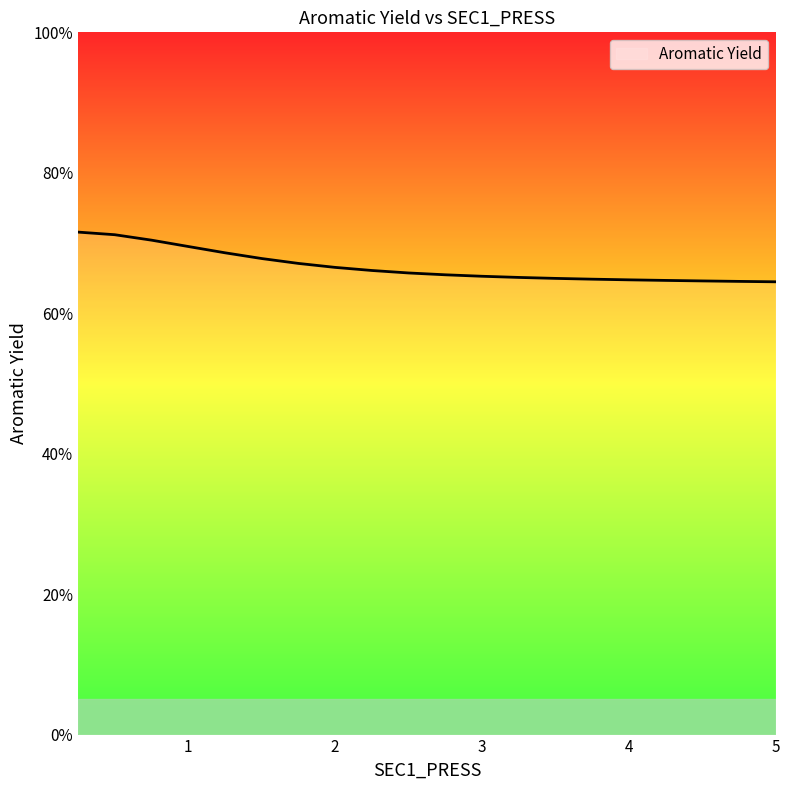

Reading left to right, what are all the values shown in this chart?

0.25=0.7	0.5=0.7	0.75=0.7	1.0=0.7	1.25=0.7	1.5=0.7	1.75=0.7	2.0=0.7	2.25=0.7	2.5=0.7	2.75=0.7	3.0=0.7	3.25=0.7	3.5=0.6	3.75=0.6	4.0=0.6	4.25=0.6	4.5=0.6	4.75=0.6	5.0=0.6